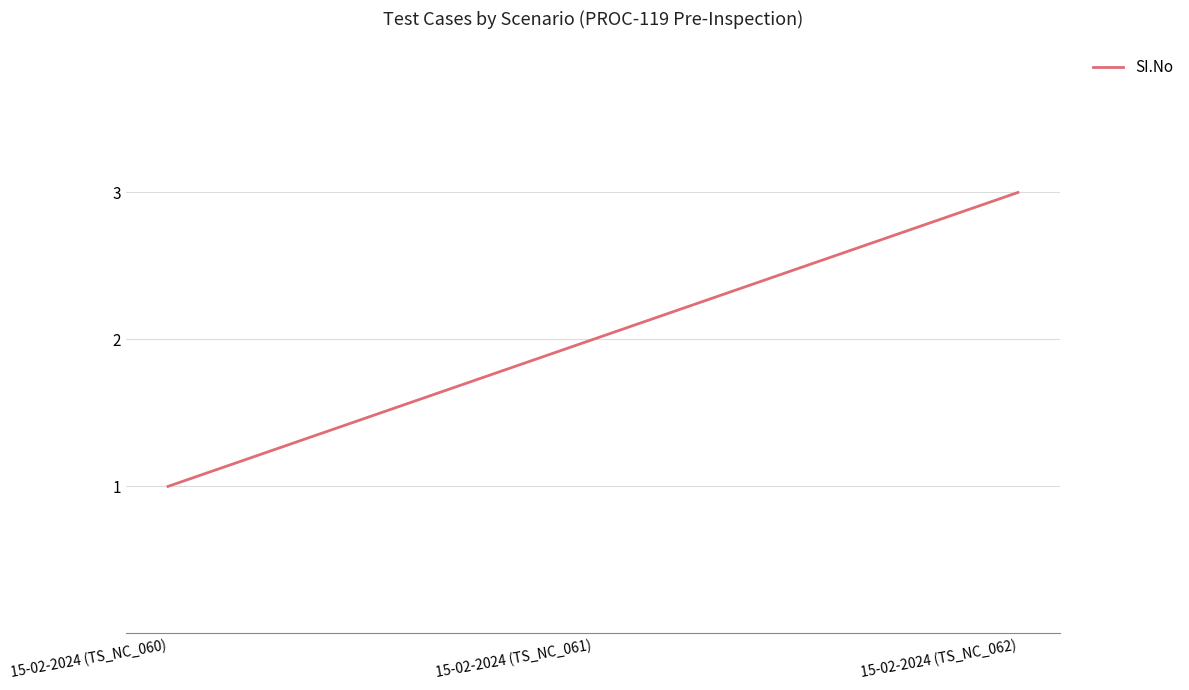

Is it true that the value at 15-02-2024 (TS_NC_061) is 2?

True